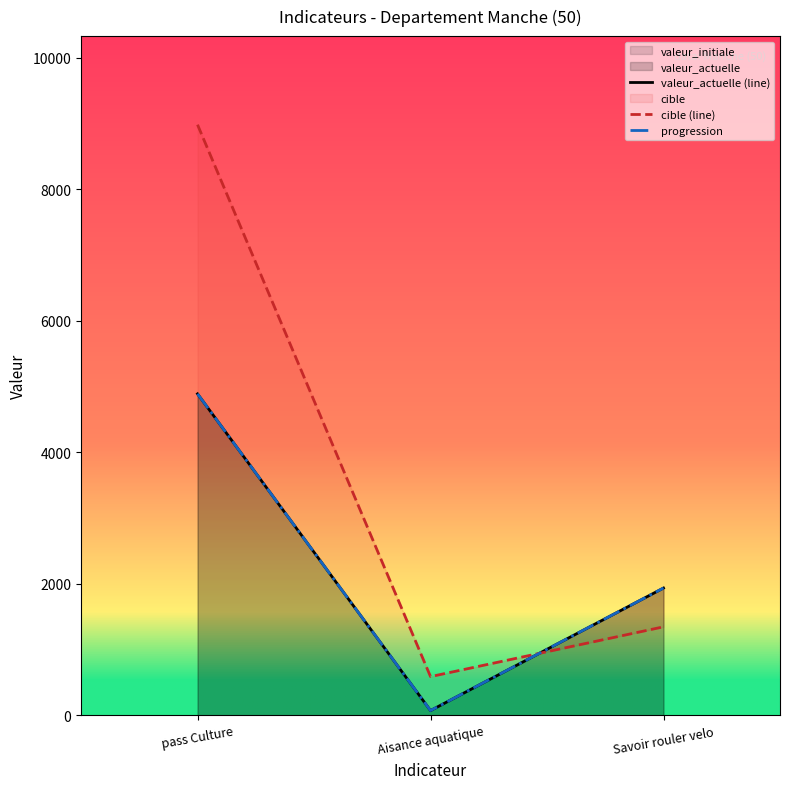

Between pass Culture and Savoir rouler velo, which is larger?

pass Culture